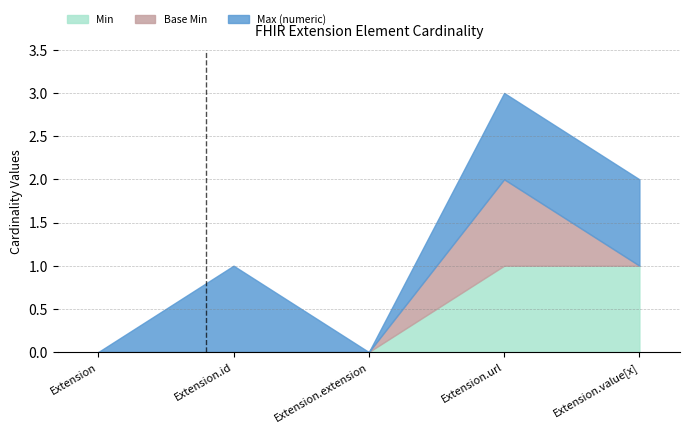

Reading left to right, what are all the values shown in this chart?

Min: Extension=0	Extension.id=0	Extension.extension=0	Extension.url=1	Extension.value[x]=1
Base Min: Extension=0	Extension.id=0	Extension.extension=0	Extension.url=1	Extension.value[x]=0
Max (numeric): Extension=0	Extension.id=1	Extension.extension=0	Extension.url=1	Extension.value[x]=1